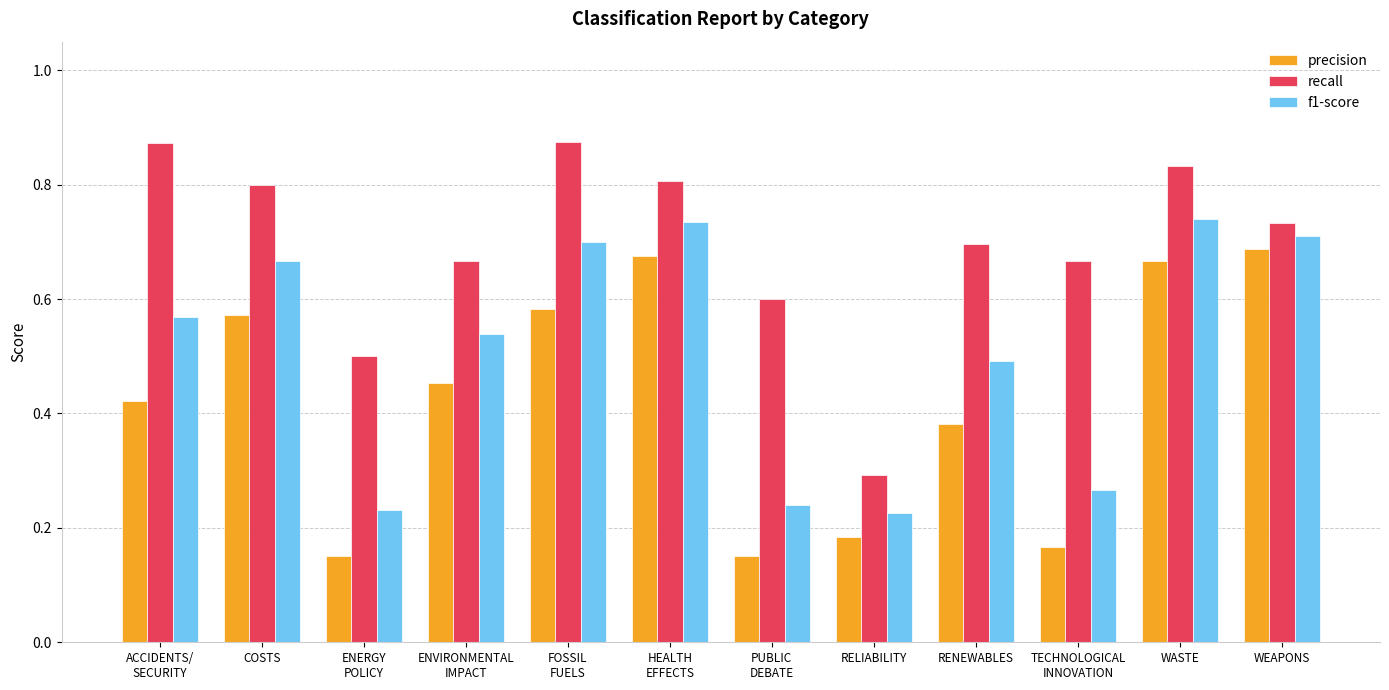

At which label does recall reach its minimum?

RELIABILITY